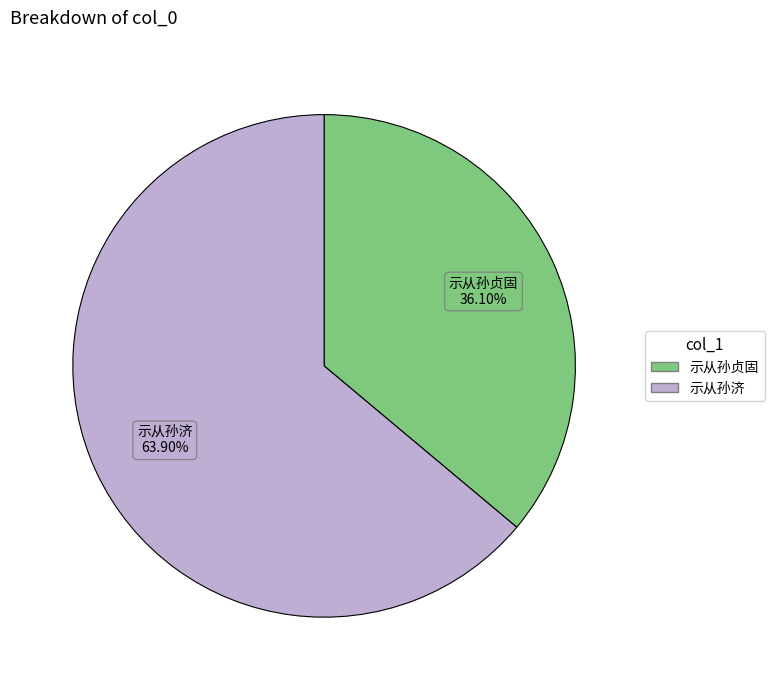

Is there any slice that represents more than half of the pie?

Yes